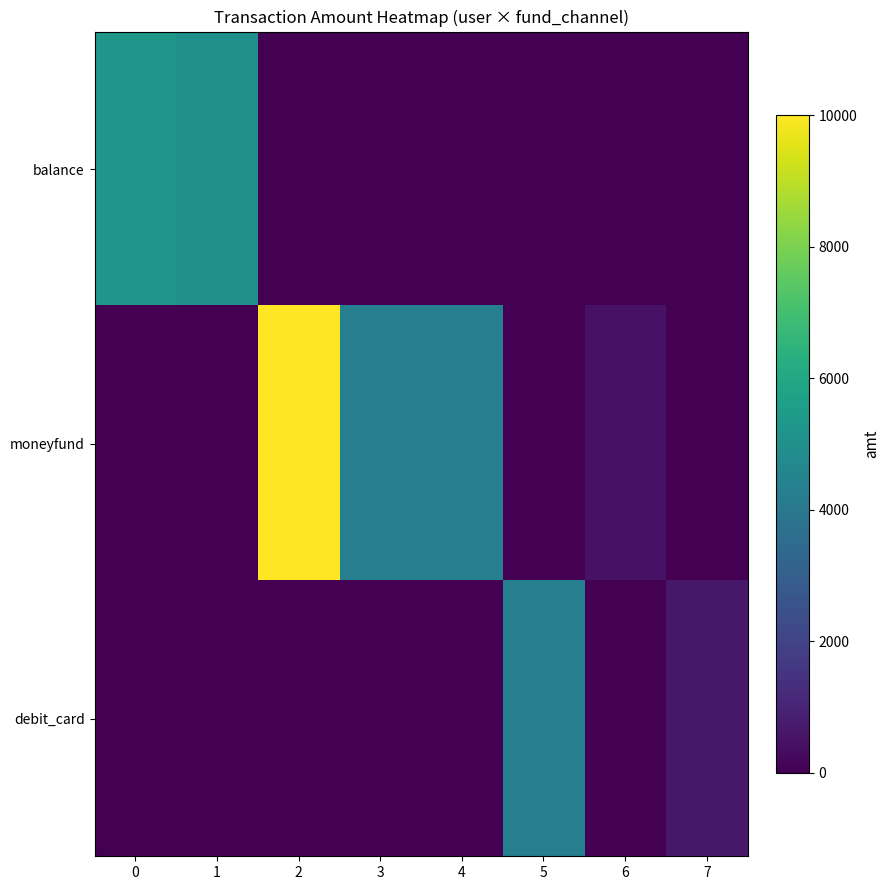

Which has a higher value, 3 or 1?

1